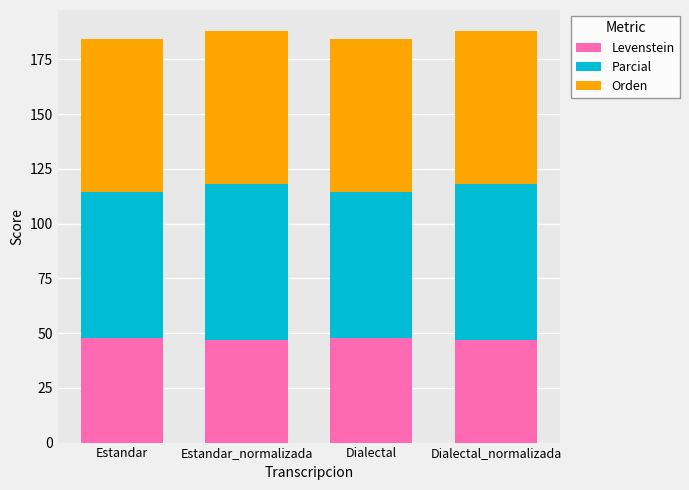

What is the total value across all series at Estandar_normalizada?

188.1